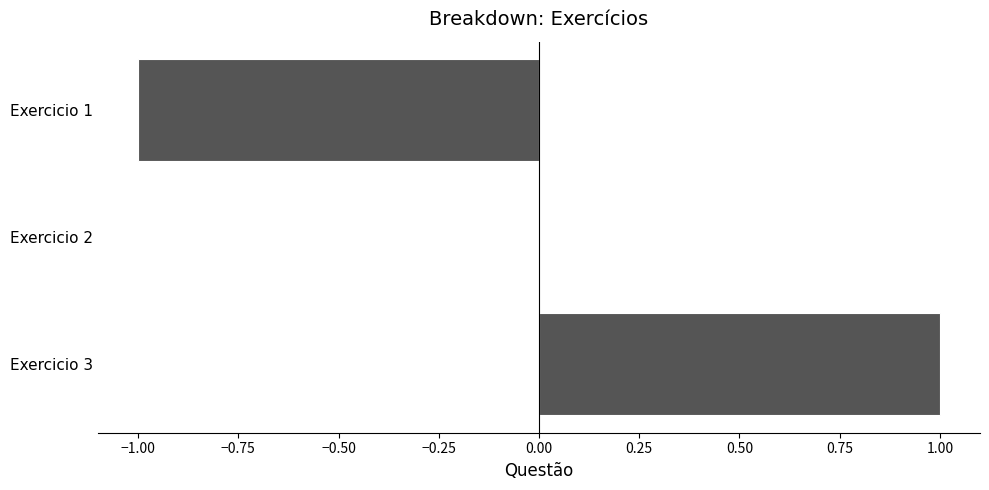

Reading bottom to top, transcribe all the data shown in this chart.

Exercicio 3=1	Exercicio 2=0	Exercicio 1=-1